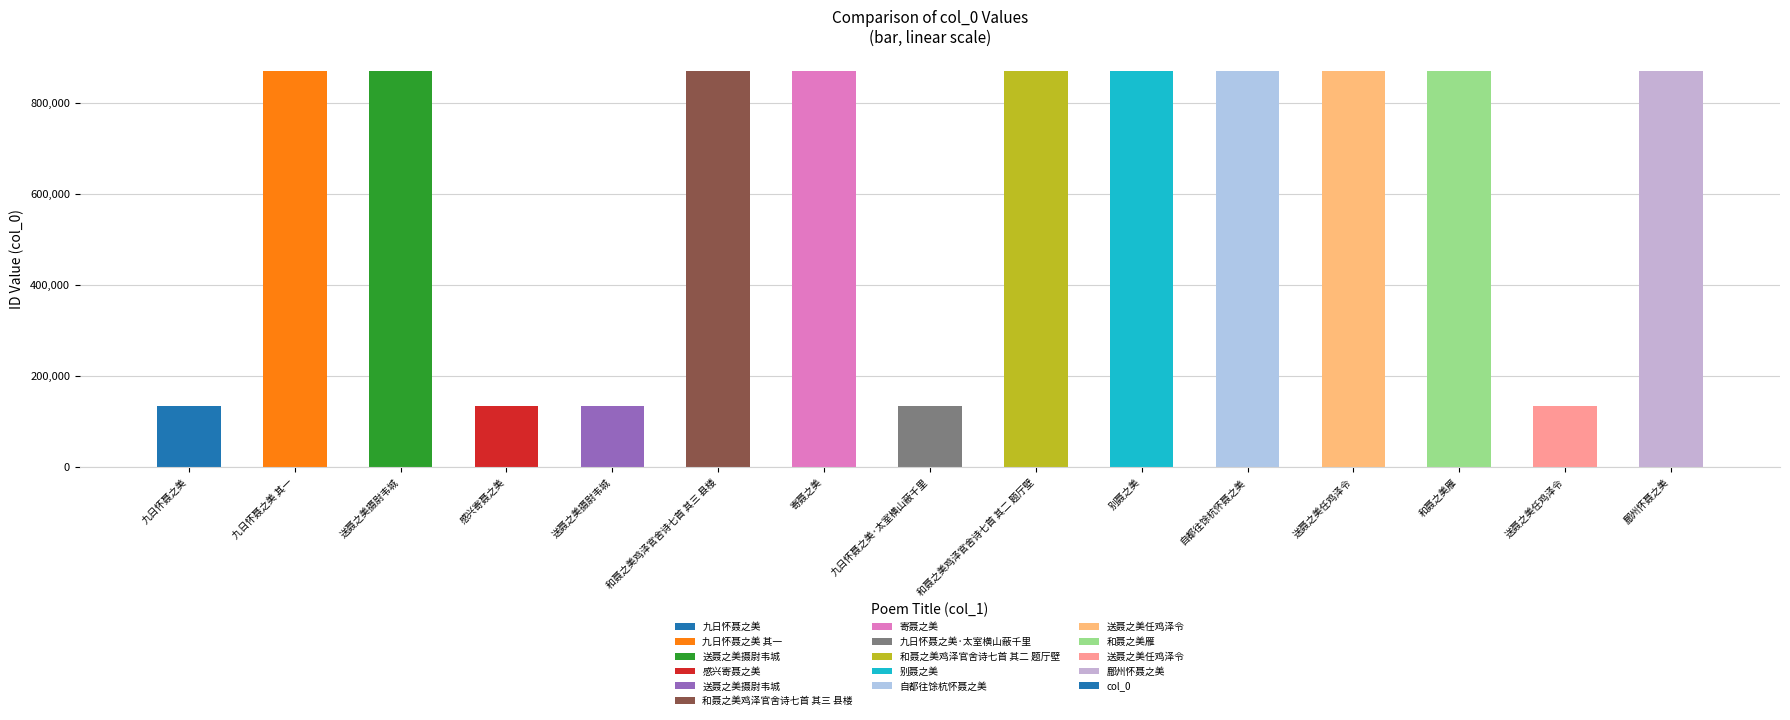

Are the bars horizontal?

No